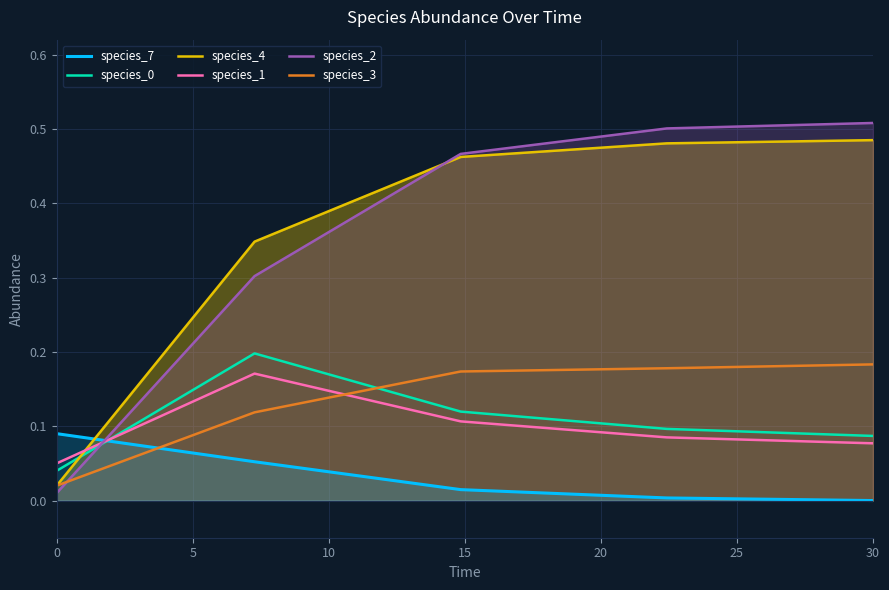

Count the number of data series in this chart.

6